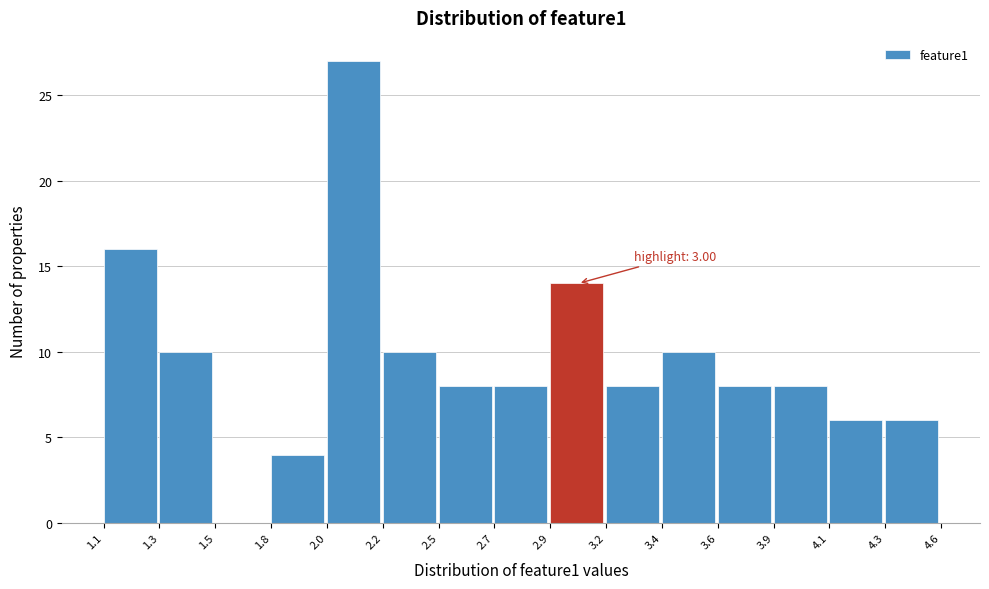

Reading left to right, what are all the values shown in this chart?

1.1=16	1.3=10	1.5=0	1.8=4	2.0=27	2.2=10	2.5=8	2.7=8	2.9=14	3.2=8	3.4=10	3.6=8	3.9=8	4.1=6	4.3=6